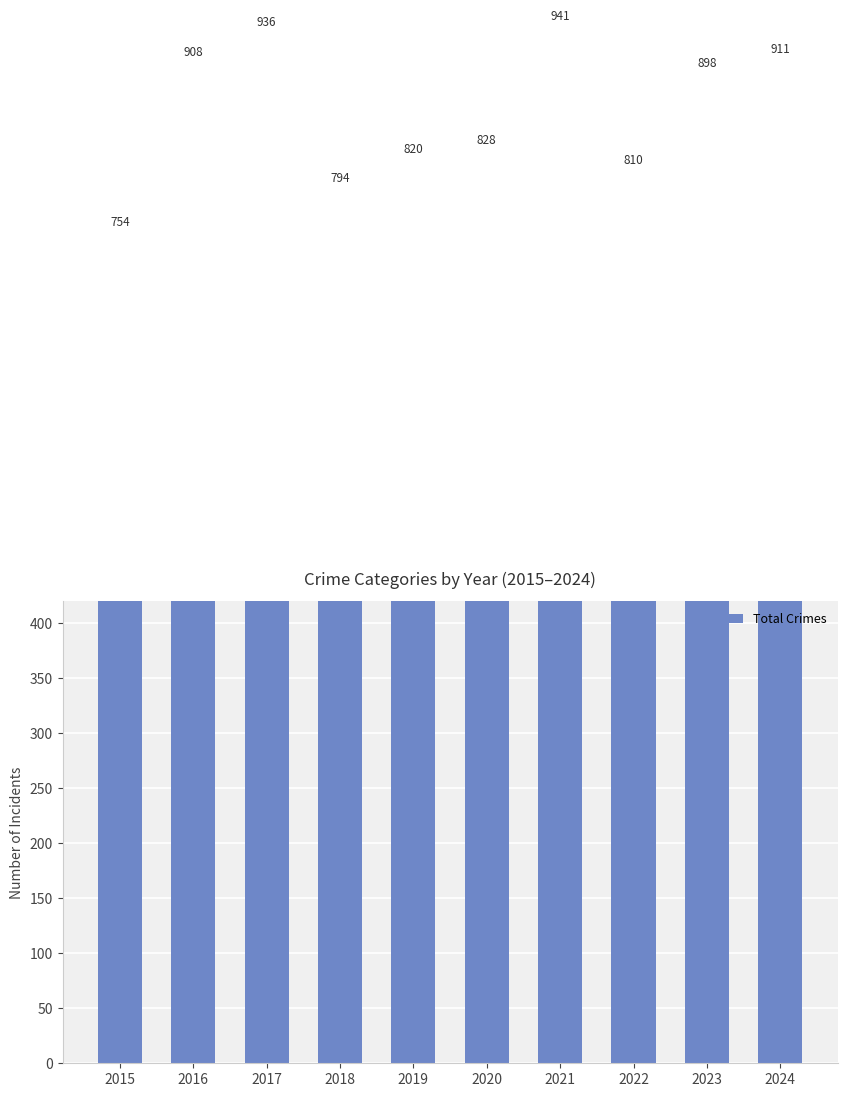

Which has a higher value, 2021 or 2016?

2021